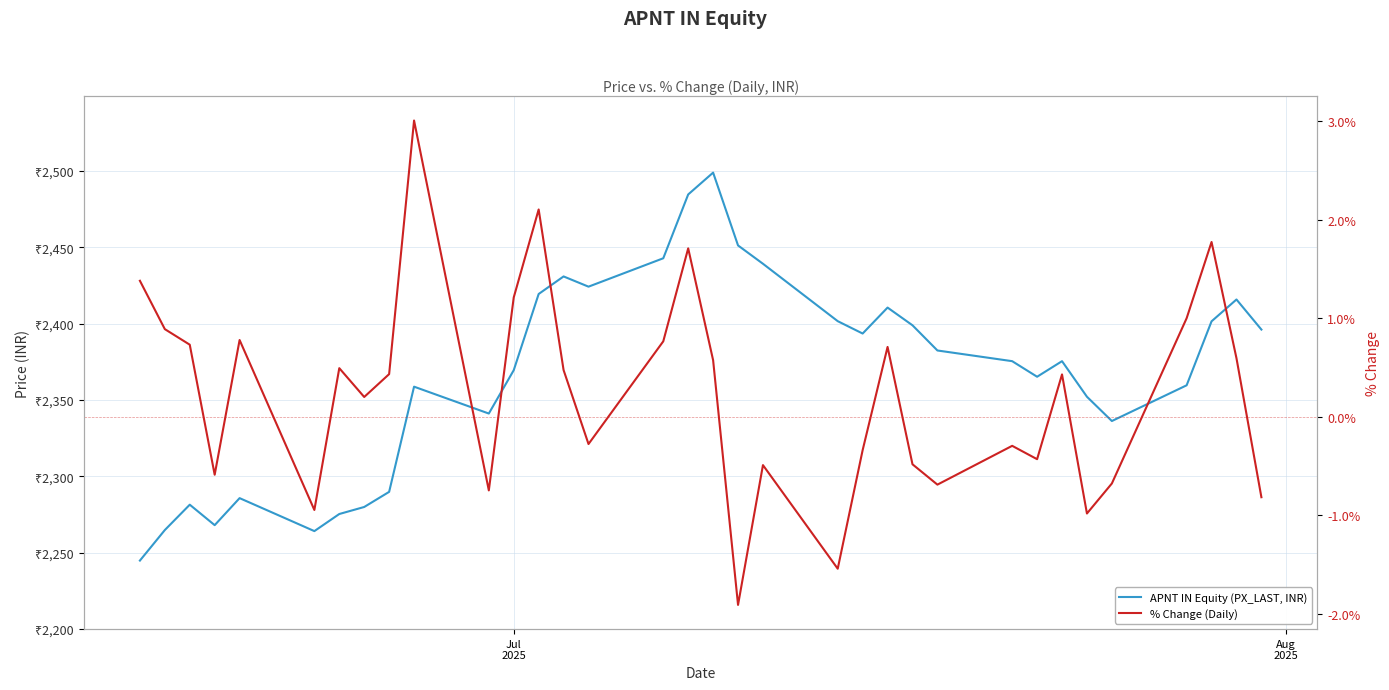

What are all the series names shown in the legend?

APNT IN Equity (PX_LAST, INR), % Change (Daily)